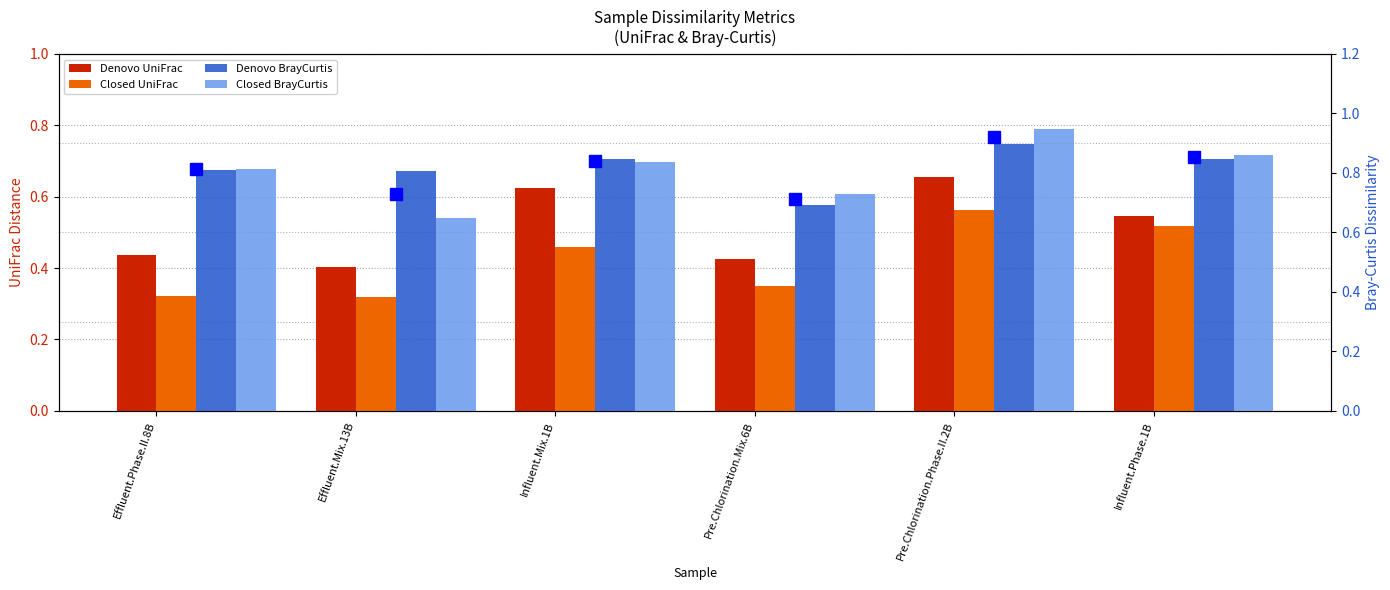

Is the value of Closed UniFrac at Pre.Chlorination.Mix.6B greater than the value of Denovo BrayCurtis at Pre.Chlorination.Phase.II.2B?

No